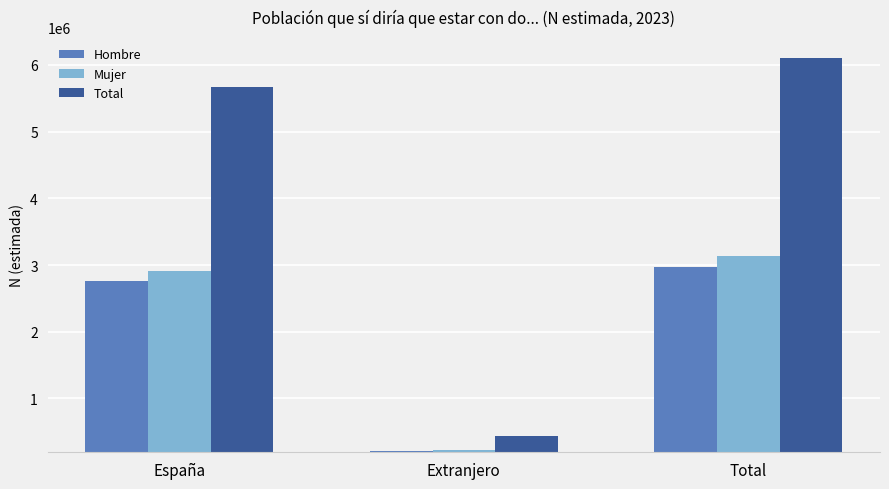

What is the difference between the highest and lowest values at España?

2908545